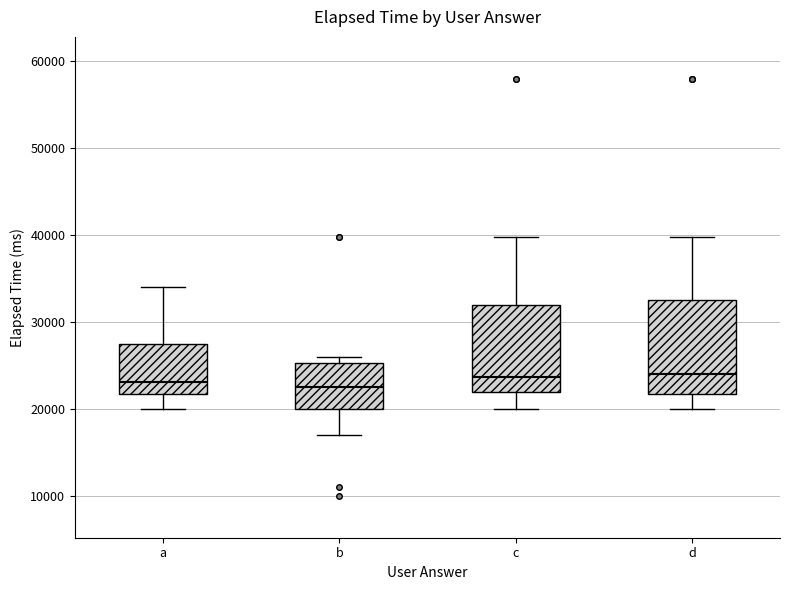

Reading left to right, transcribe this box plot: for each box, give where its median line is, the range the box spans, and where its two whiskers end, as read against the y-axis. The values are not printed on the chart, so give them approximately, as read against the axis.

a: median 23000, box 22000 to 28000, whiskers 20000 to 34000
b: median 23000, box 20000 to 25000, whiskers 17000 to 26000
c: median 24000, box 22000 to 32000, whiskers 20000 to 40000
d: median 24000, box 22000 to 33000, whiskers 20000 to 40000